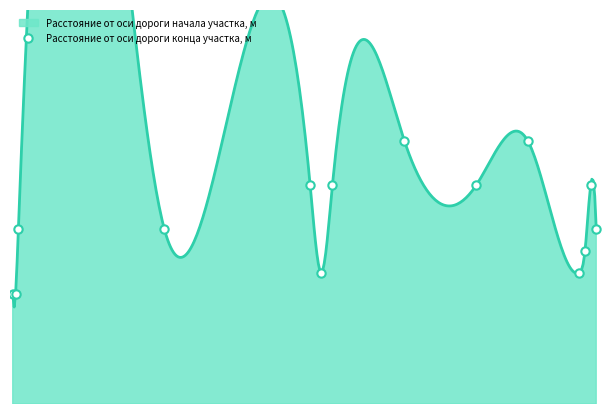

How many lines are shown in the chart?

1